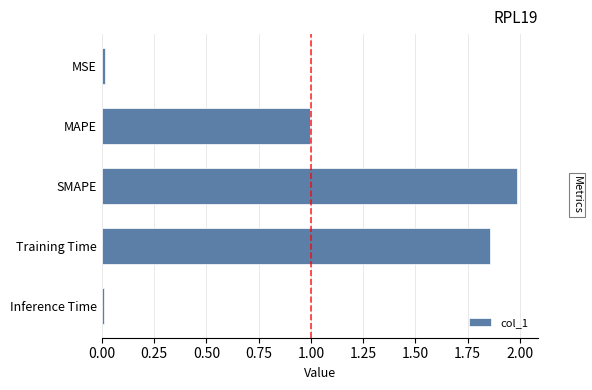

What is the greatest value displayed?

2.0